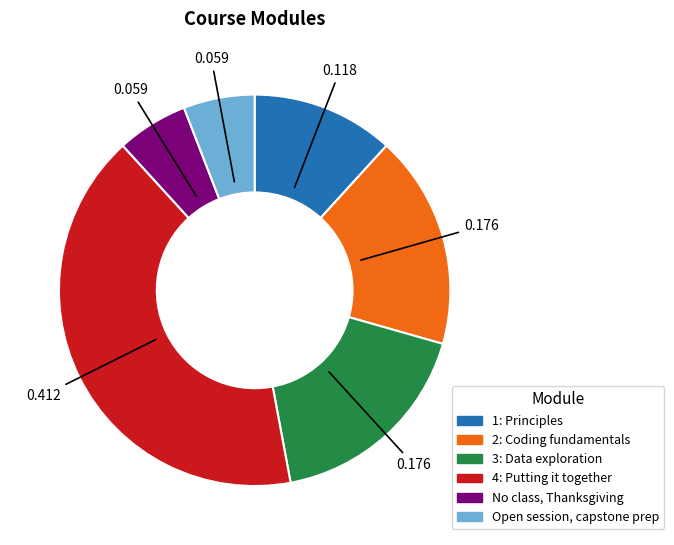

How many segments does this pie chart have?

6